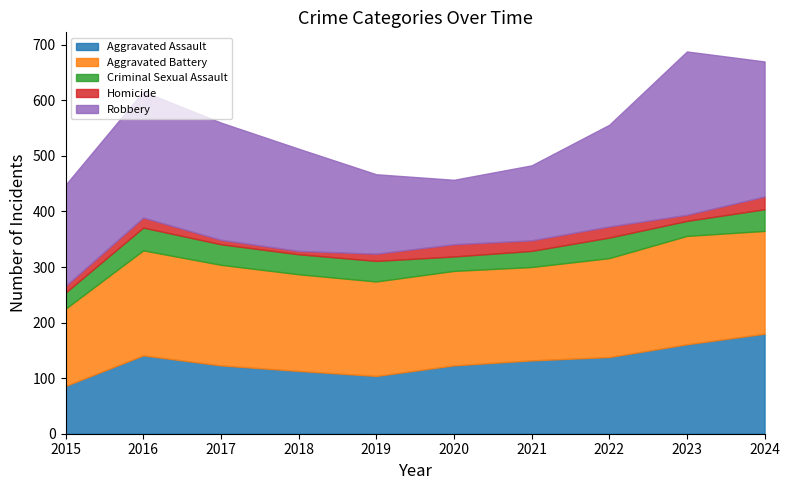

At 2023, list the series in order from smallest to largest.

Homicide, Criminal Sexual Assault, Aggravated Assault, Aggravated Battery, Robbery